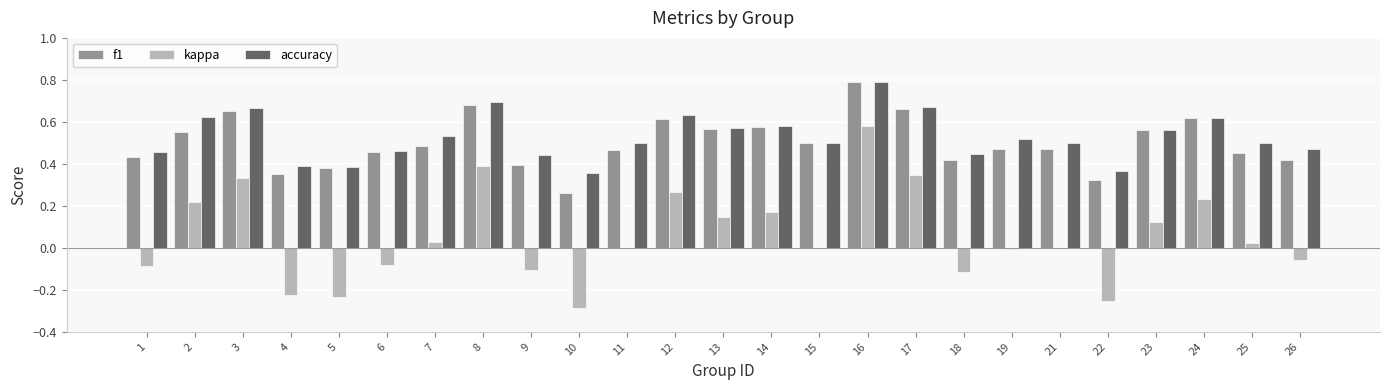

Count the number of data series in this chart.

3